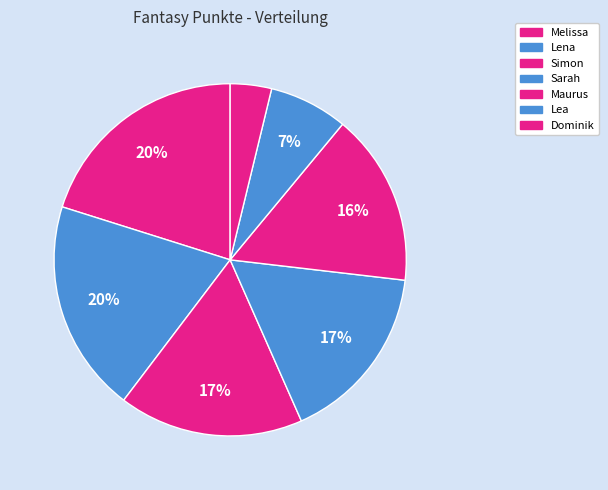

What percentage is the Melissa slice, to the nearest percent?

20%